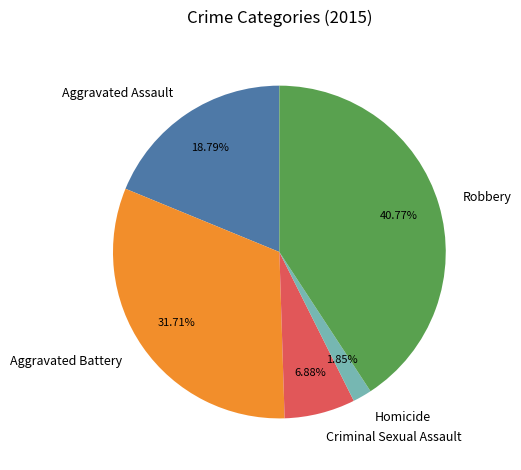

To the nearest percent, what percentage of the pie is Aggravated Assault?

19%